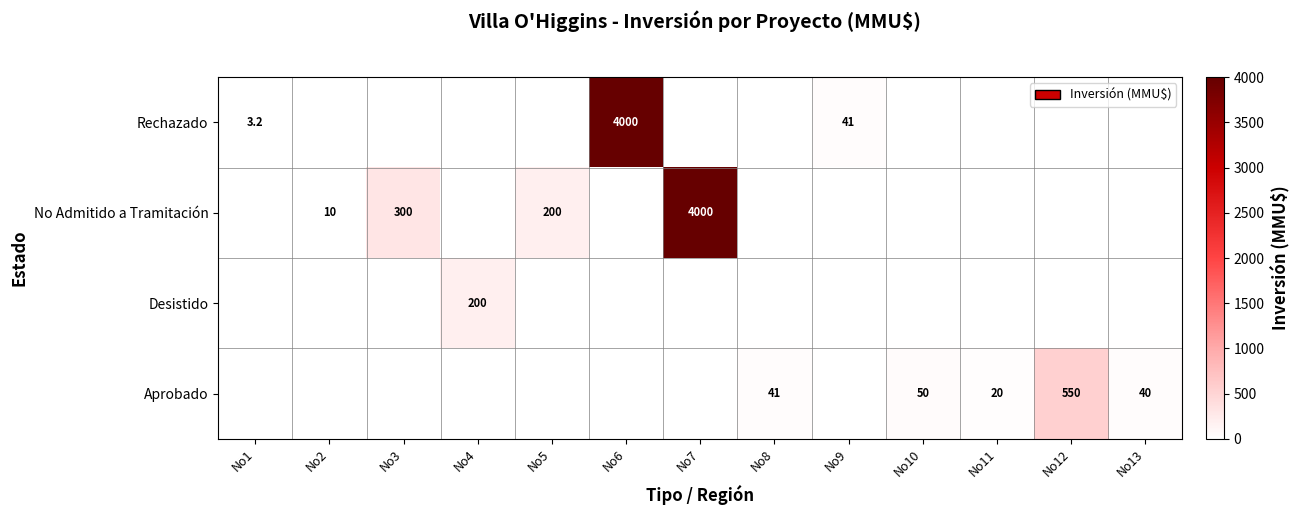

True or false: Rechazado has a value of 3.2 at No1.

True